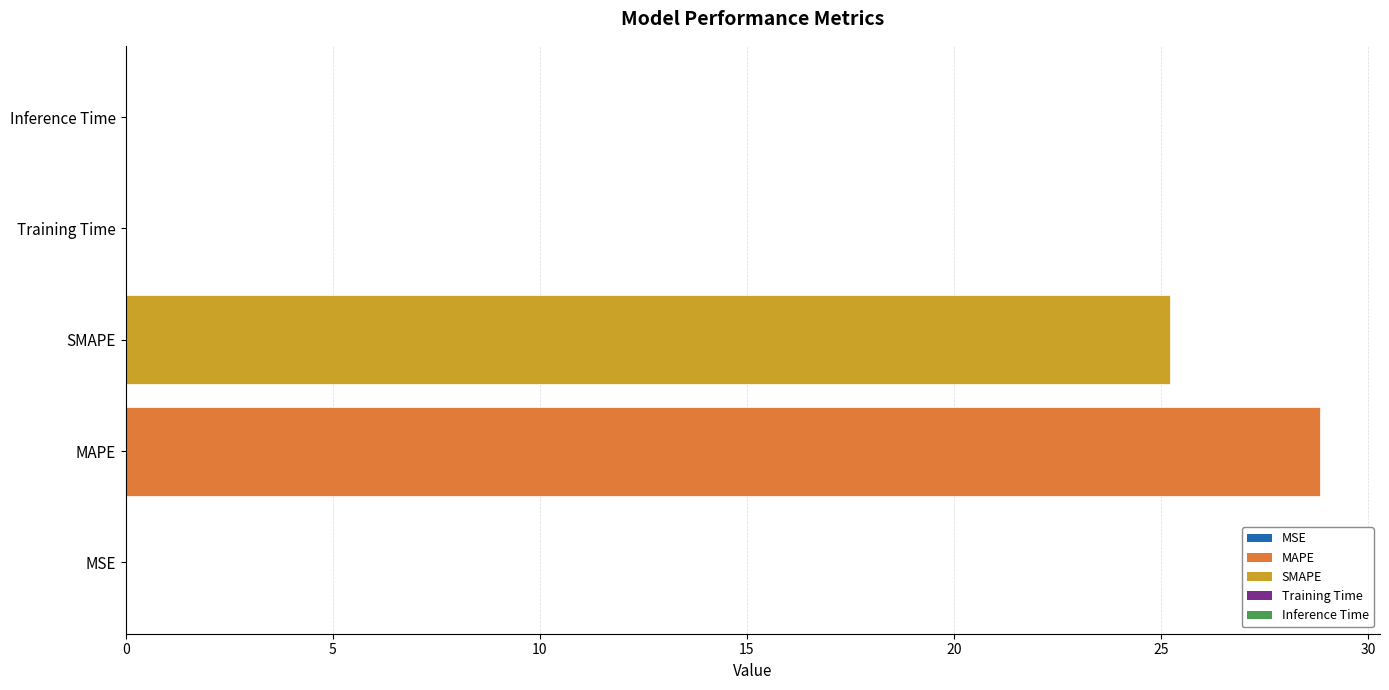

What is the sum of all values?

54.1